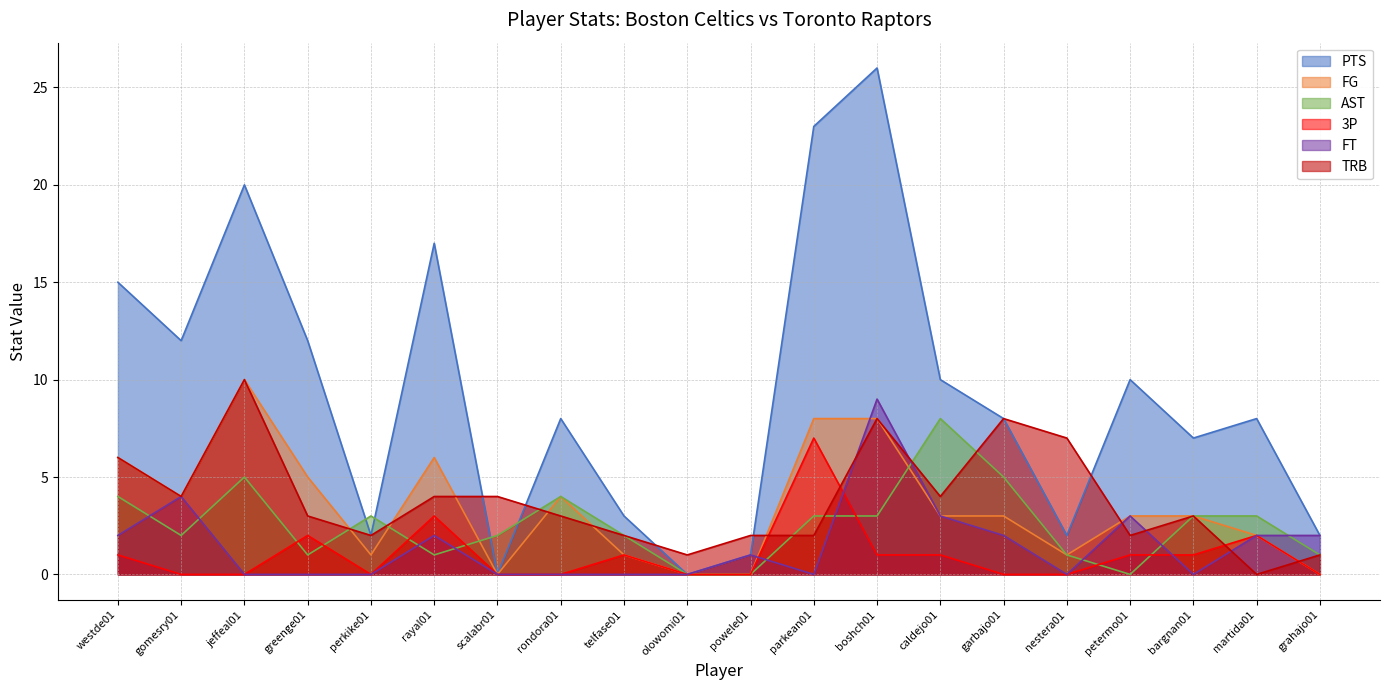

At which label is FG closest to 5?

greenge01